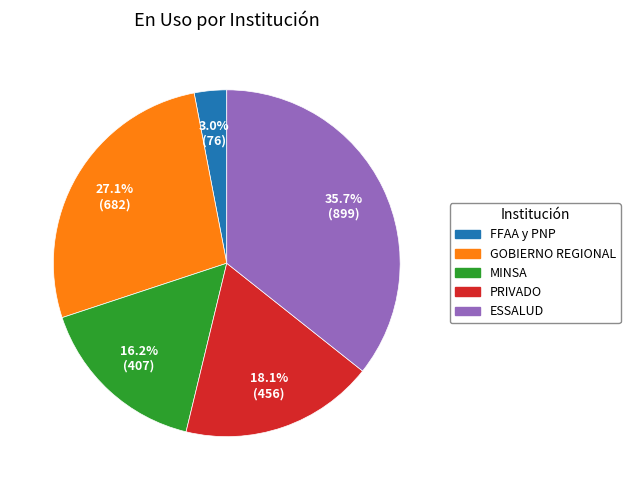

Which category has the smallest portion of the pie?

FFAA y PNP